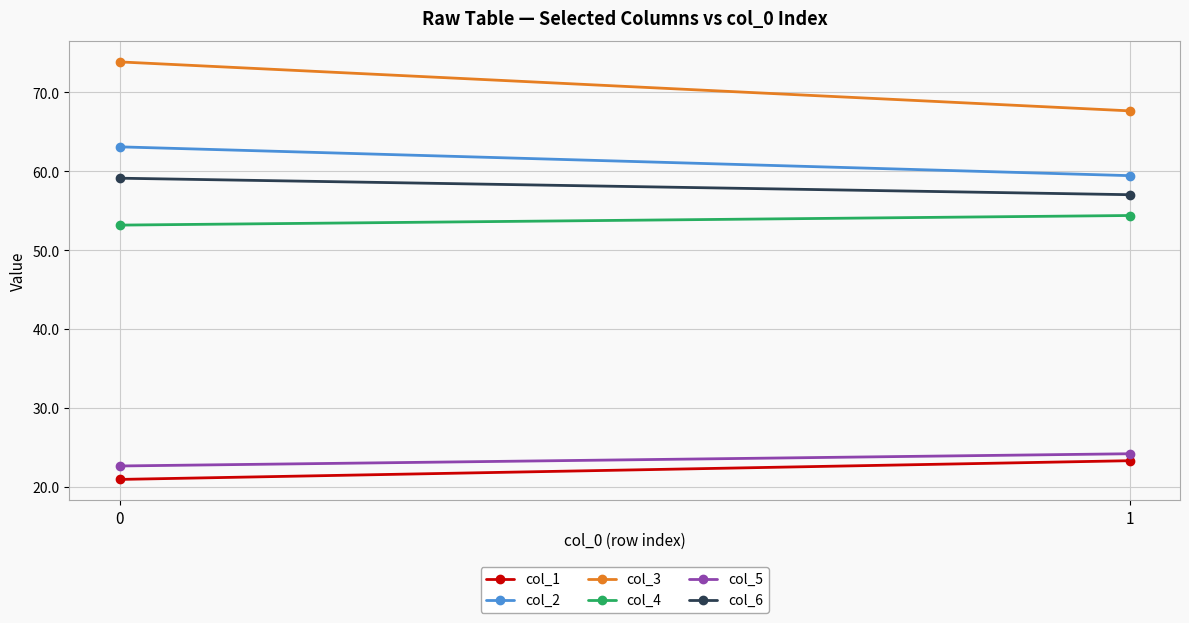

Is the value of col_6 at 1 greater than the value of col_5 at 1?

Yes